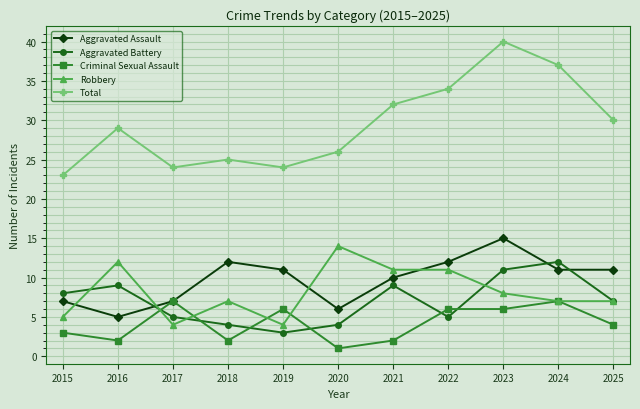

What is the value of the Aggravated Battery point at the 11th from the left?

7